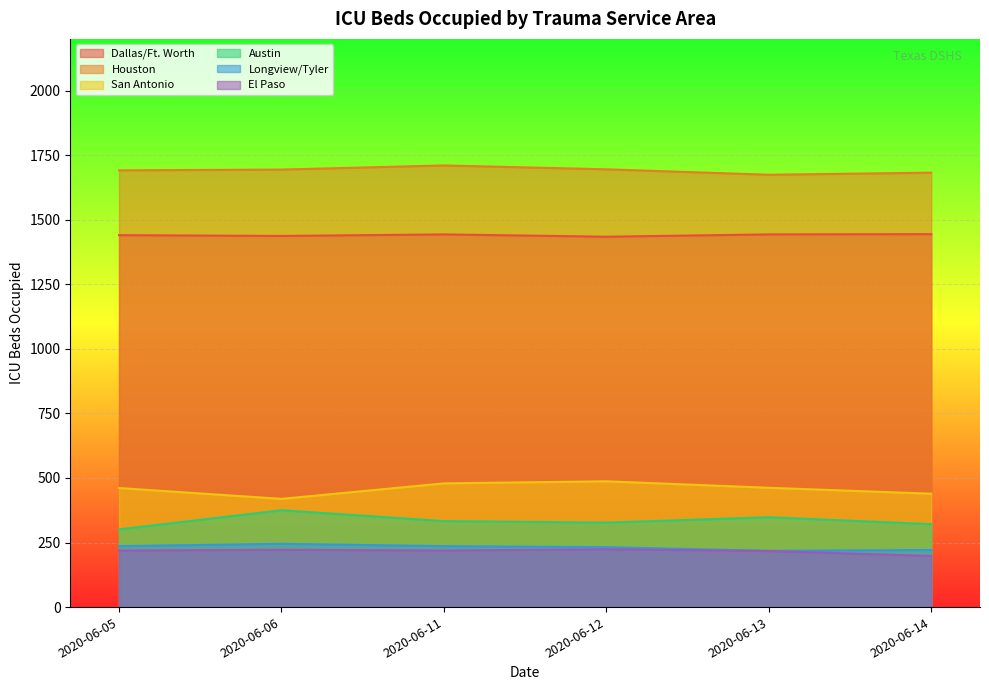

Which category has the highest value in the Longview/Tyler series?

2020-06-06